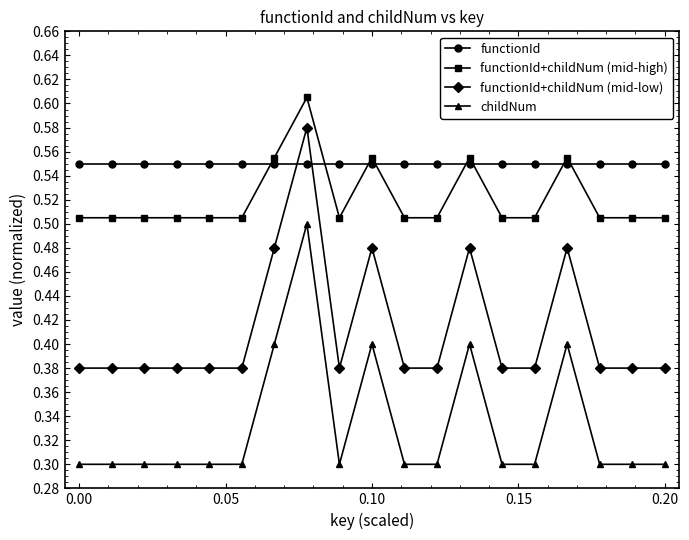

True or false: childNum has more than 1 interior local peaks.

True